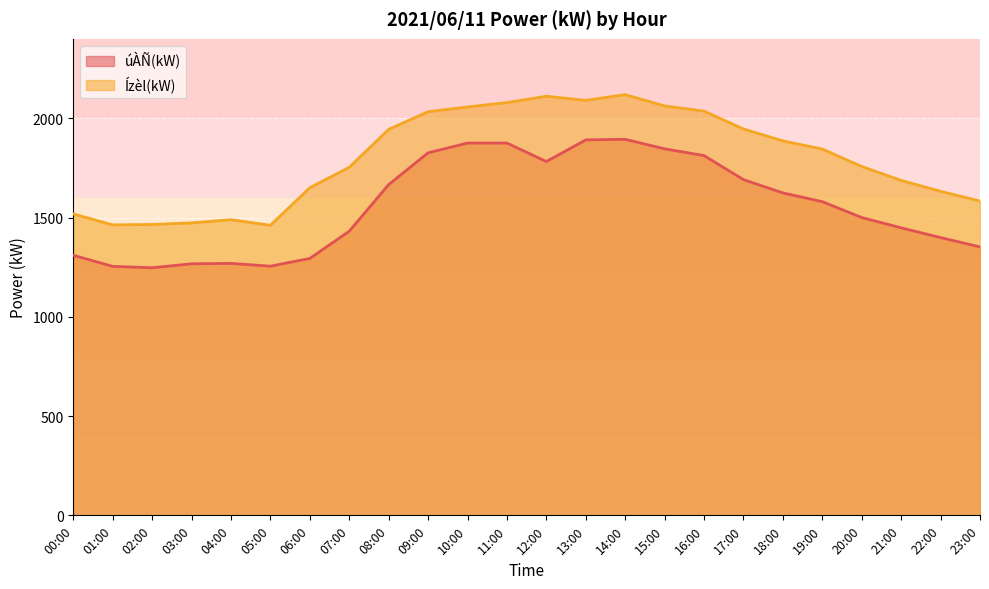

What is the difference between the maximum and minimum values in the Ízèl(kW) series?

658